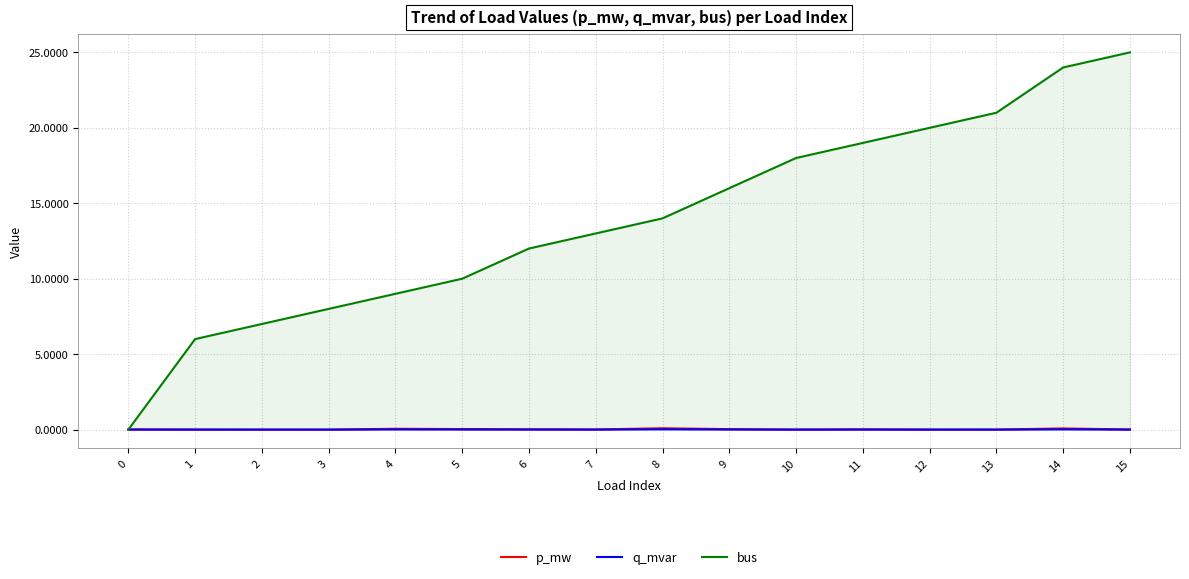

Which has a higher value, 13 or 2?

13